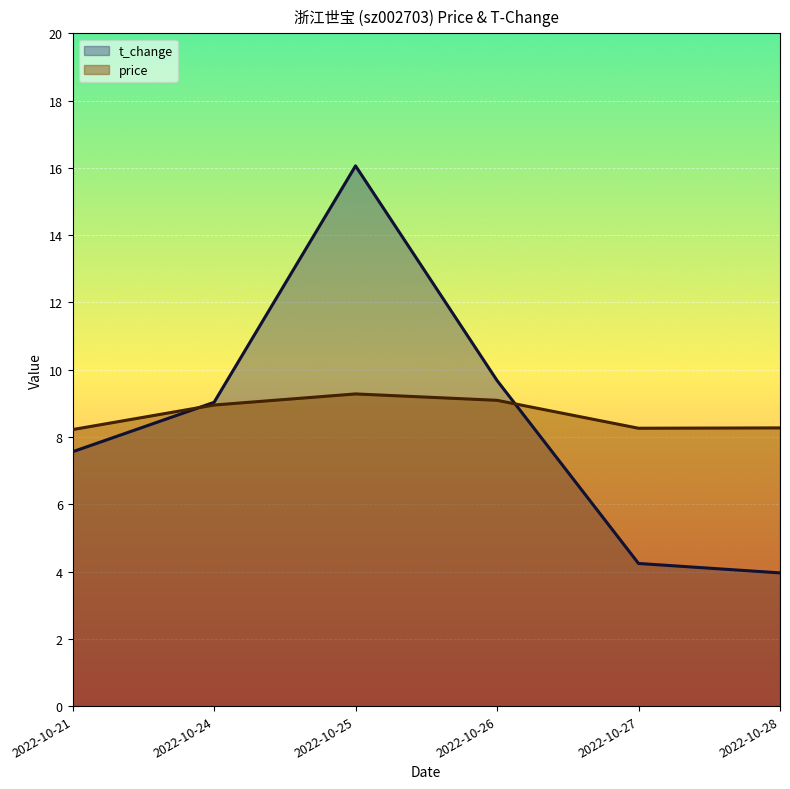

At which label does t_change reach its peak?

2022-10-25